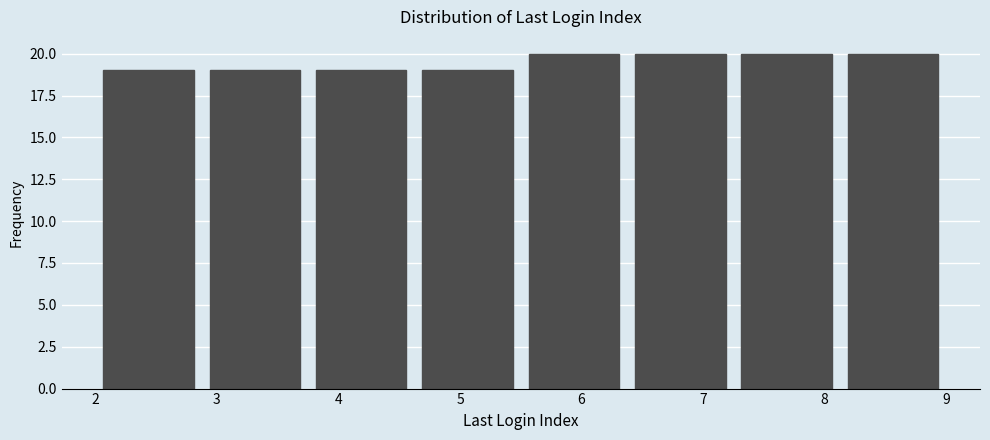

Reading left to right, list every bar in this chart as the range it spans on the x-axis followed by its height. Neither the bar edges nor the heights are printed on the chart, so give them approximately, as read against the axes.

2.0 to 2.9: 19
2.9 to 3.8: 19
3.8 to 4.6: 19
4.6 to 5.5: 19
5.5 to 6.4: 20
6.4 to 7.3: 20
7.3 to 8.1: 20
8.1 to 9.0: 20